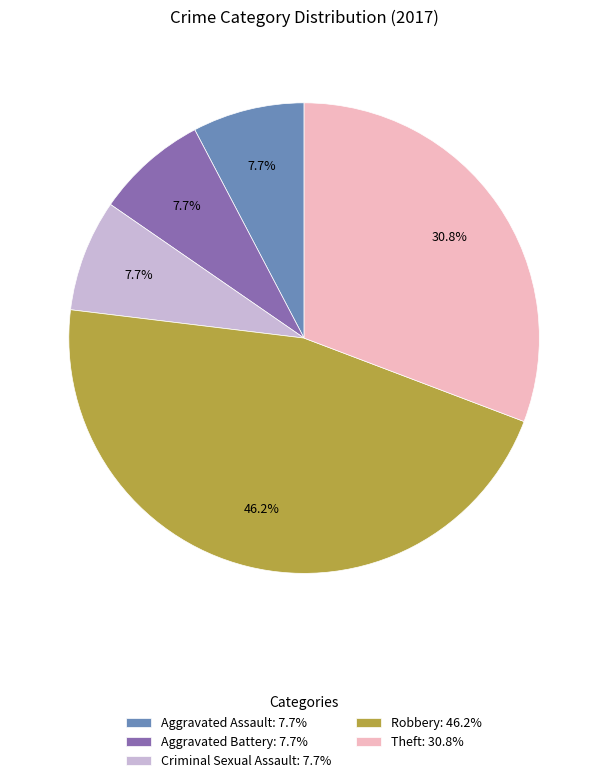

Is it true that Theft is 24% of the pie?

False